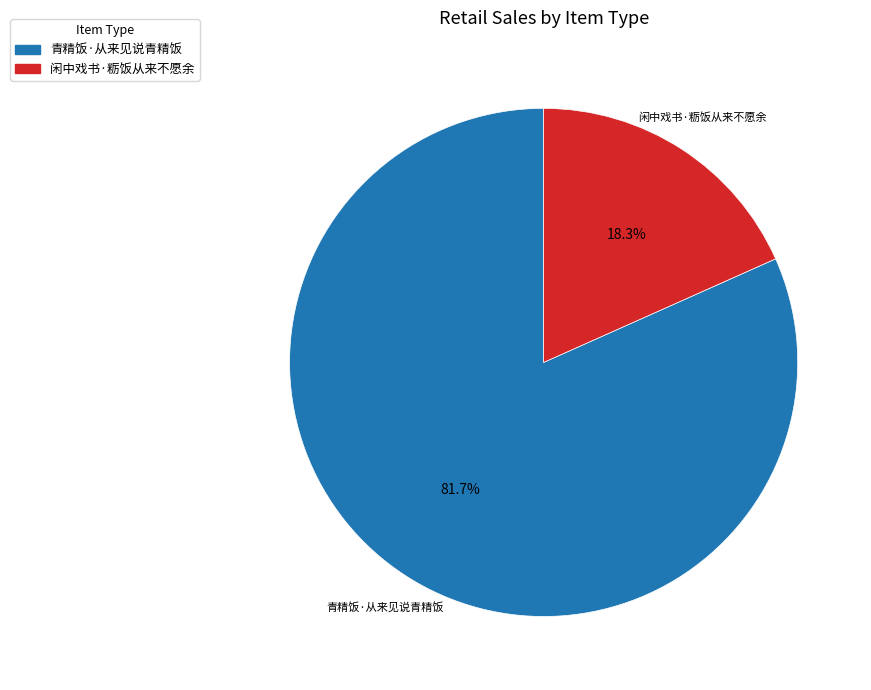

Rank the categories by value from lowest to highest.

闲中戏书·粝饭从来不愿余, 青精饭·从来见说青精饭